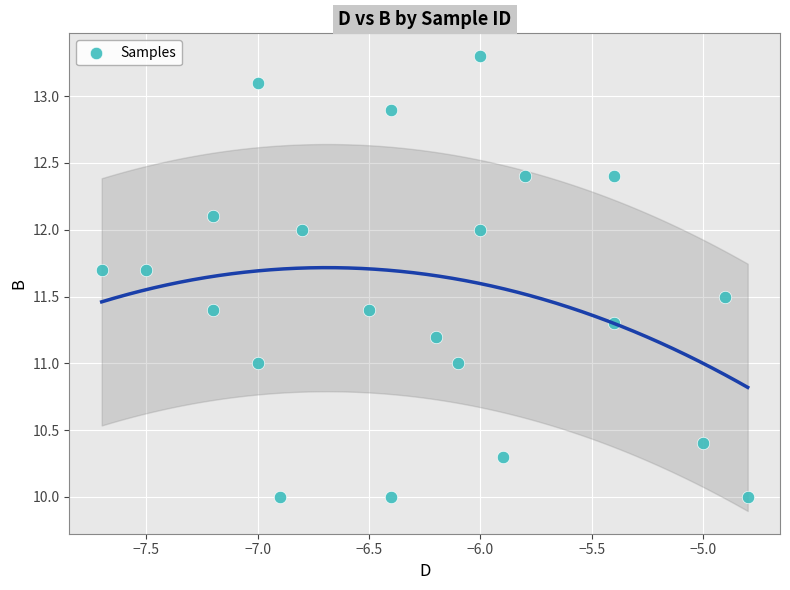

What is the range of X values (max minus min)?

2.9